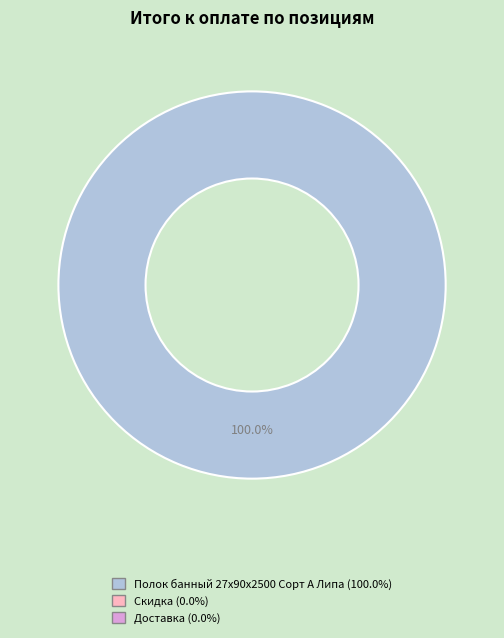

Does any single category account for the majority?

Yes